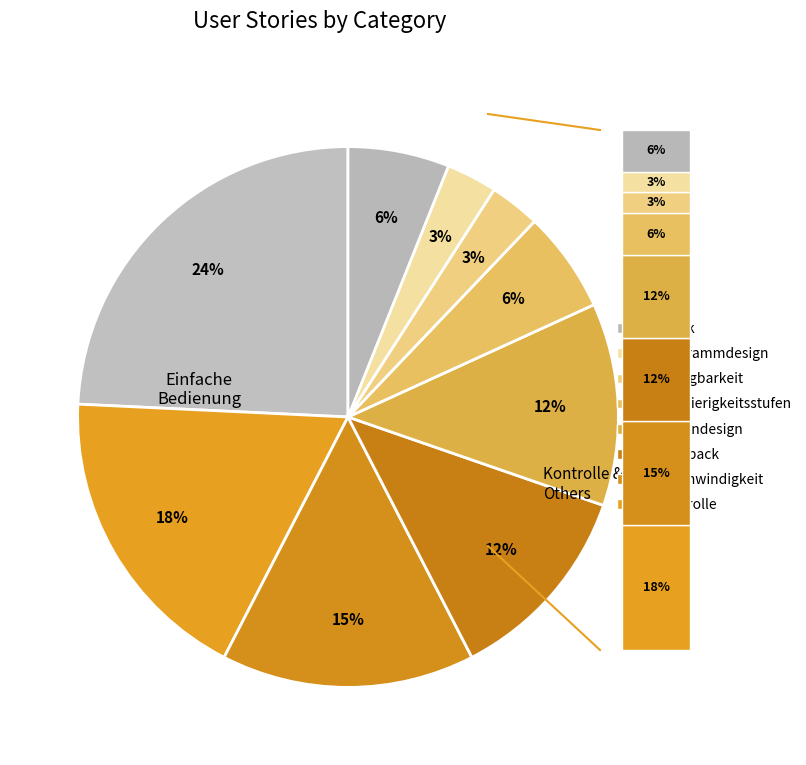

Rank the categories by value from lowest to highest.

Verfügbarkeit, Programmdesign, Schwierigkeitsstufen, Grafik, Feedback, Kartendesign, Geschwindigkeit, Kontrolle, Einfache Bedienung